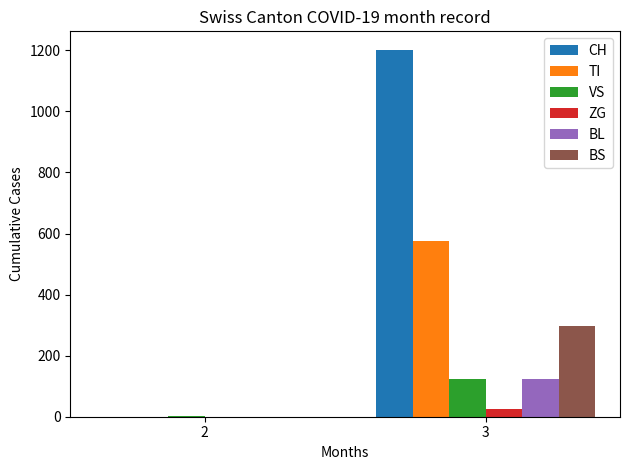

Which series changed the most between 2 and 3?

CH